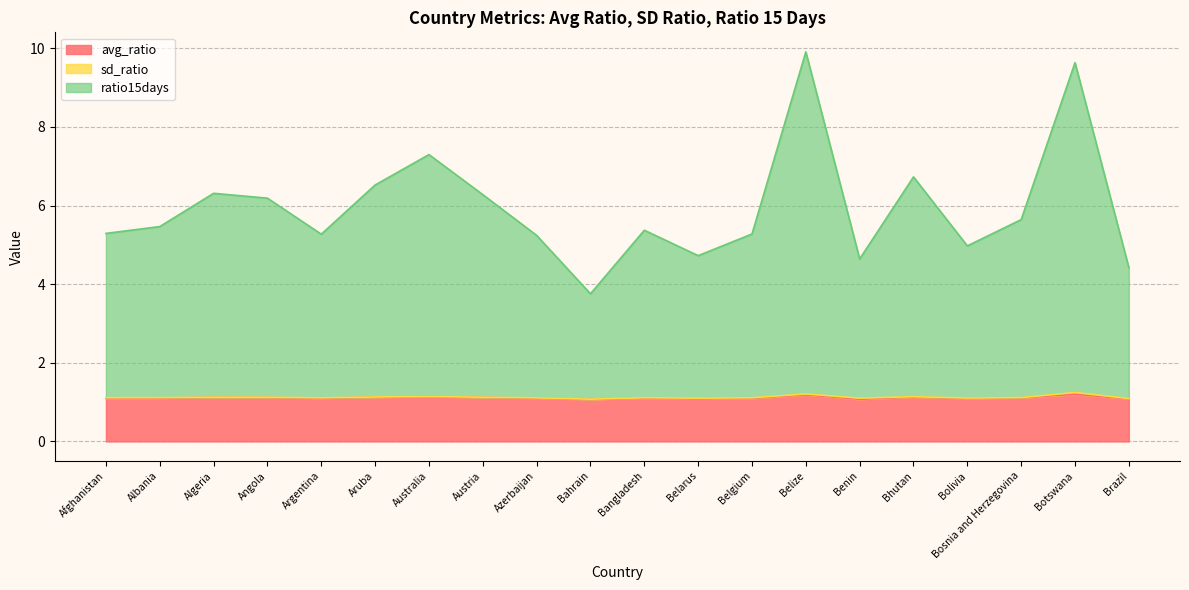

Which series has the largest total across all categories?

ratio15days